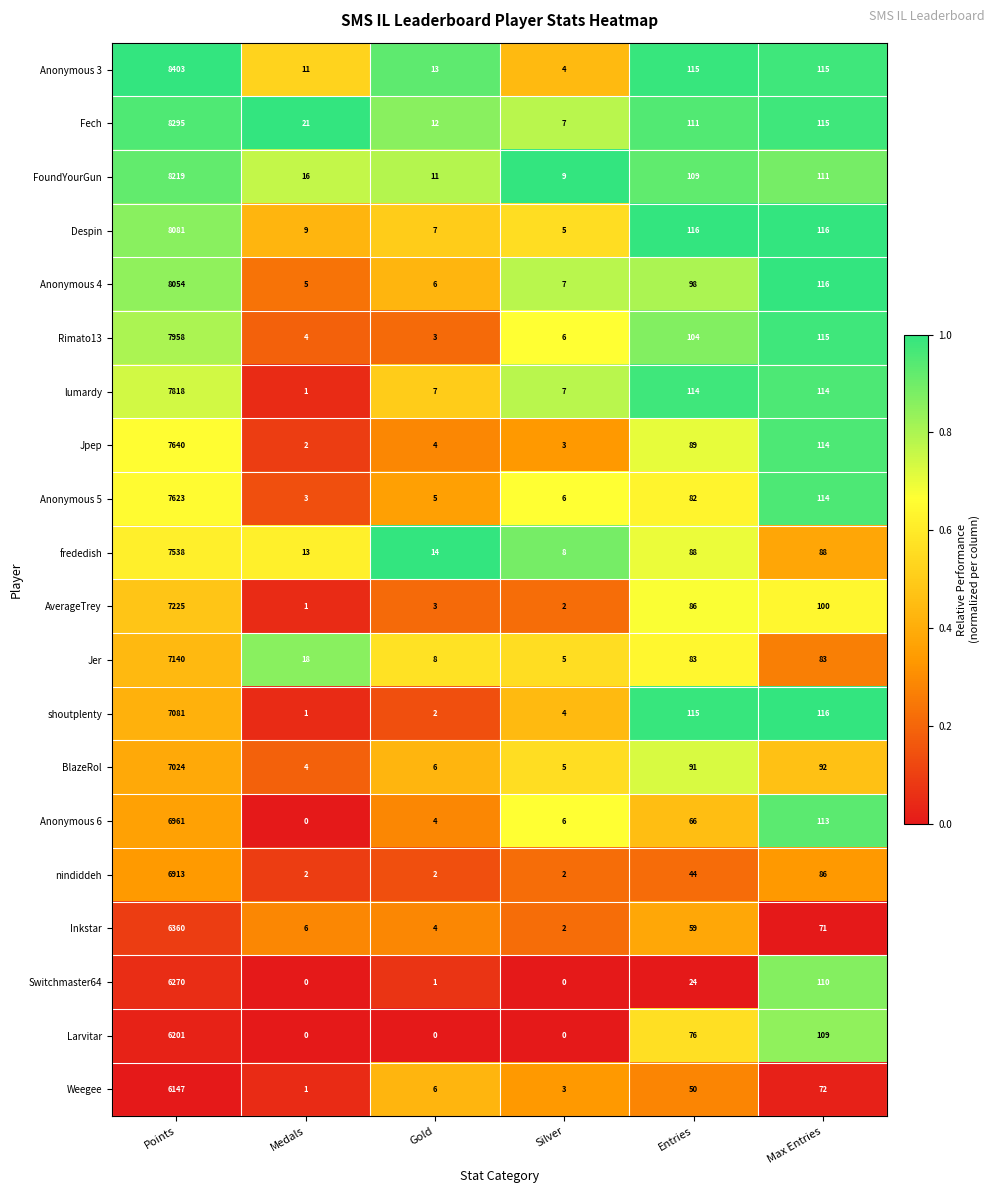

Which series has the largest total across all categories?

Anonymous 3